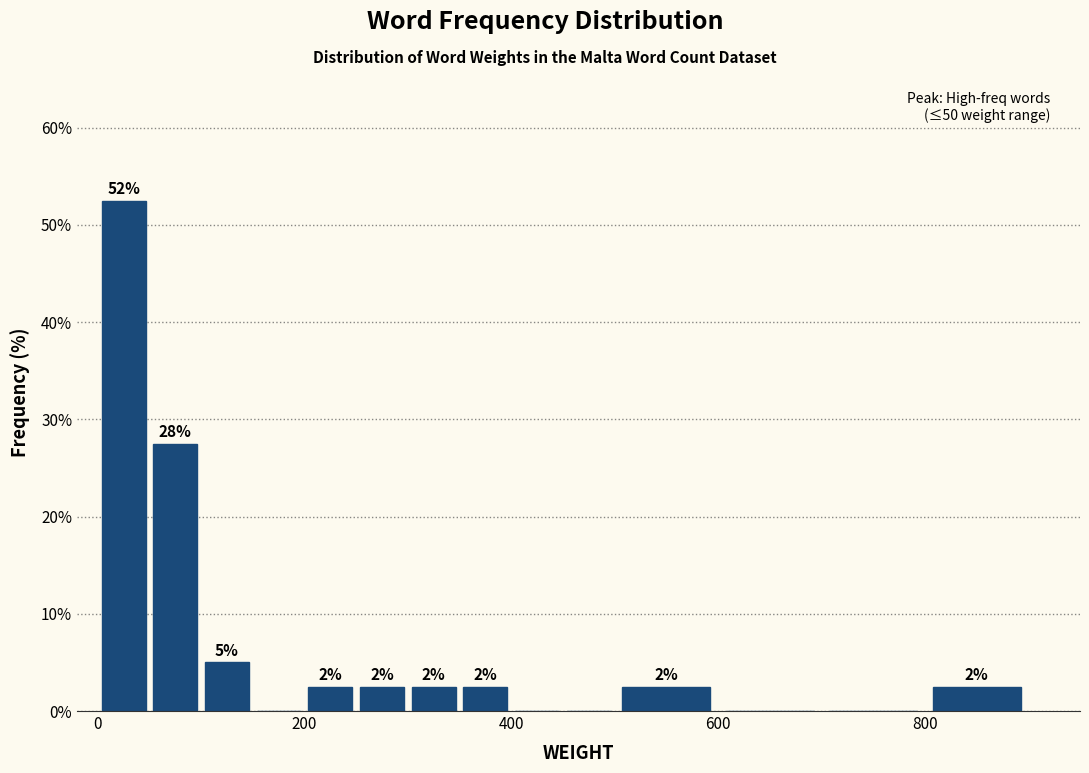

Read against the x-axis, roughly where is the centre of the tallest bar?

20